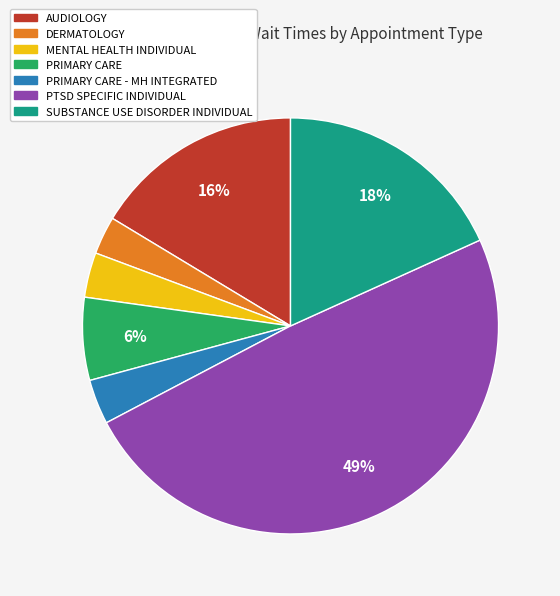

Does any single category account for the majority?

No